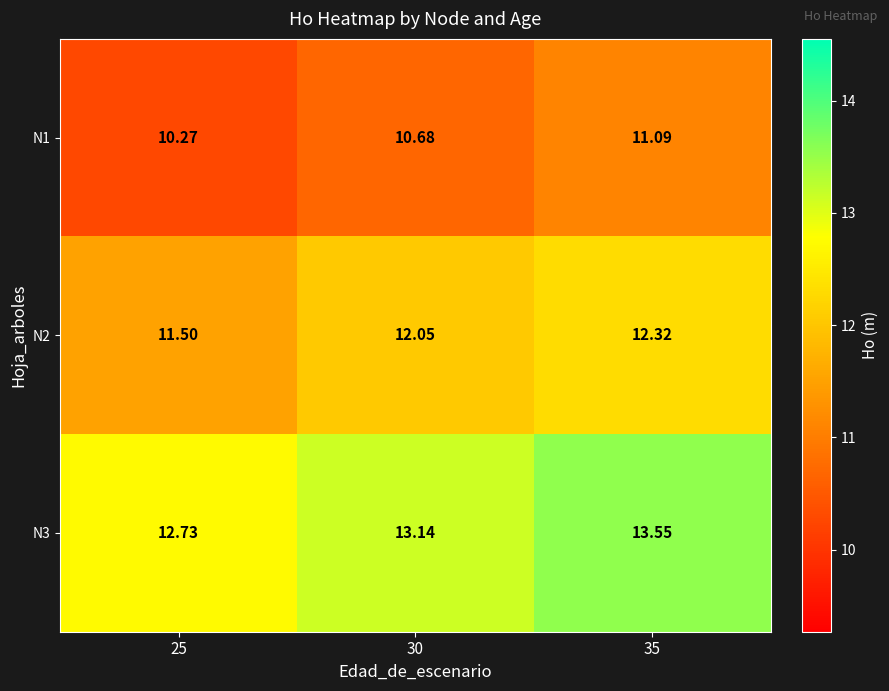

Is the value of N3 at 30 greater than the value of N2 at 30?

Yes